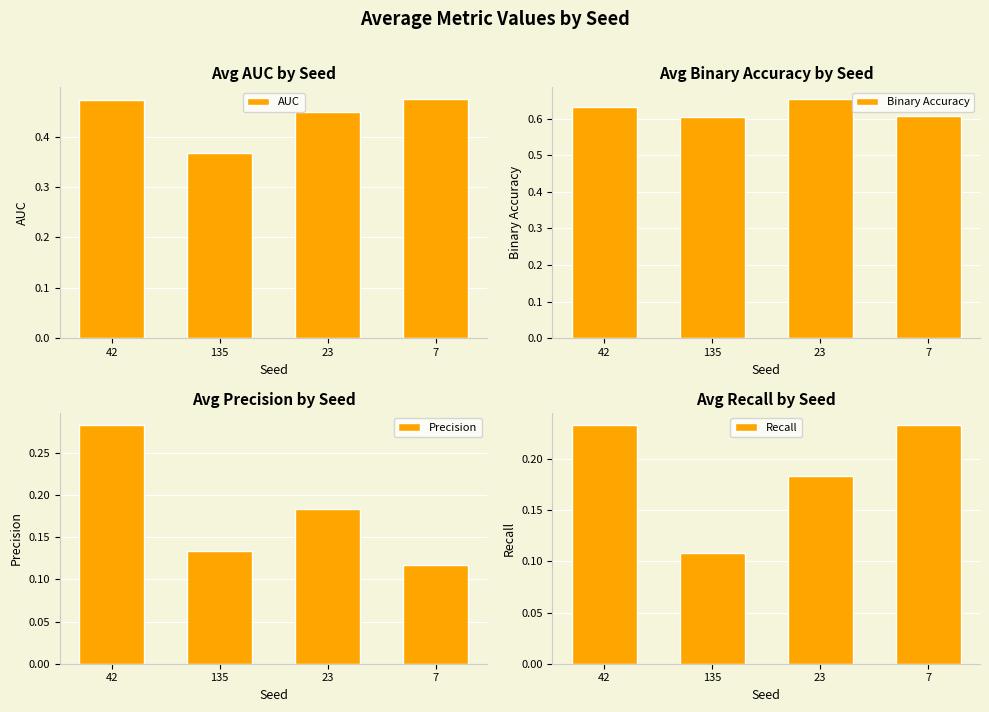

What position from the right is 42?

4